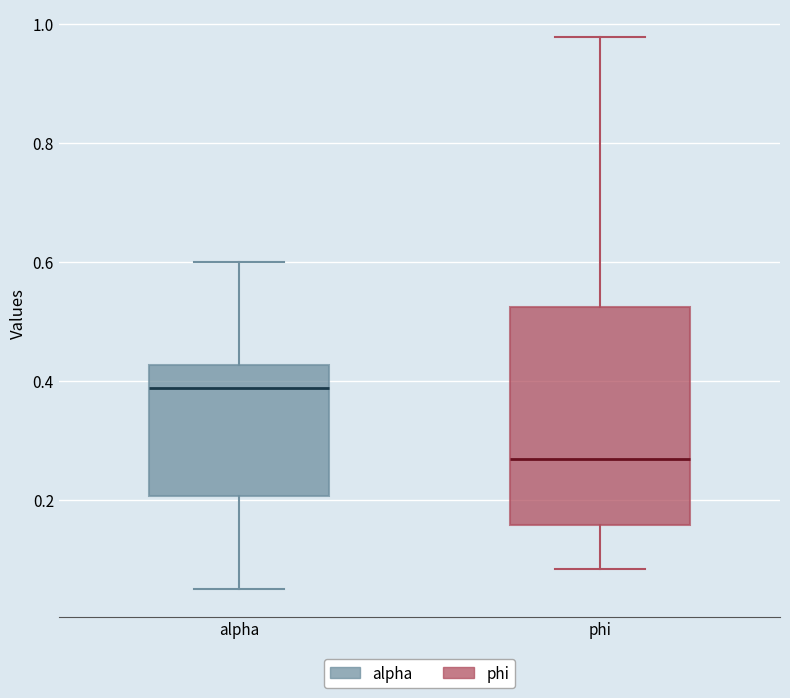

Reading left to right, transcribe this box plot: for each box, give where its median line is, the range the box spans, and where its two whiskers end, as read against the y-axis. The values are not printed on the chart, so give them approximately, as read against the axis.

alpha: median 0.38, box 0.20 to 0.42, whiskers 0.06 to 0.60
phi: median 0.26, box 0.16 to 0.52, whiskers 0.08 to 0.98